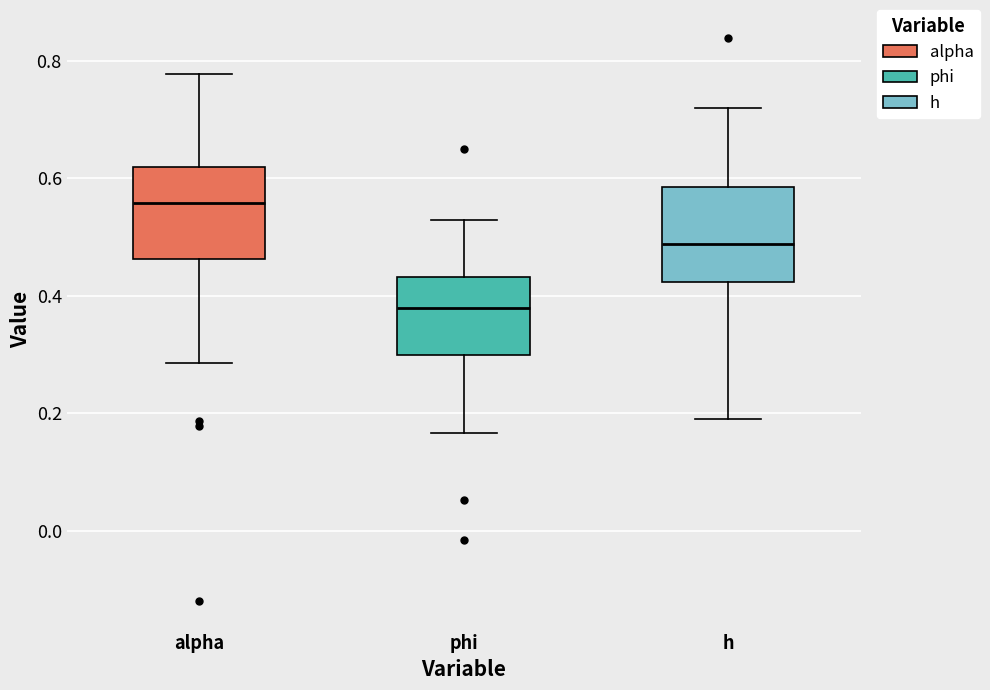

Reading left to right, transcribe this box plot: for each box, give where its median line is, the range the box spans, and where its two whiskers end, as read against the y-axis. The values are not printed on the chart, so give them approximately, as read against the axis.

alpha: median 0.56, box 0.46 to 0.62, whiskers 0.28 to 0.78
phi: median 0.38, box 0.30 to 0.44, whiskers 0.16 to 0.52
h: median 0.48, box 0.42 to 0.58, whiskers 0.18 to 0.72